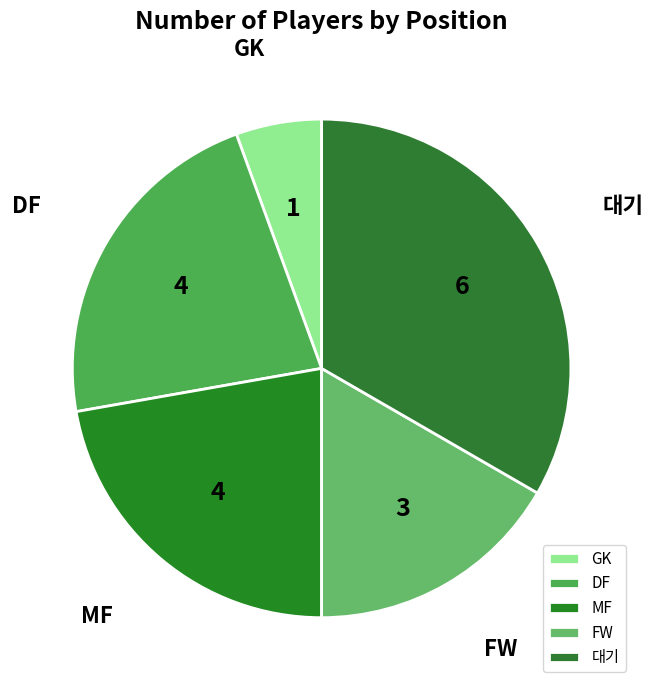

Approximately how many times larger is the value at DF compared to GK?

4.0